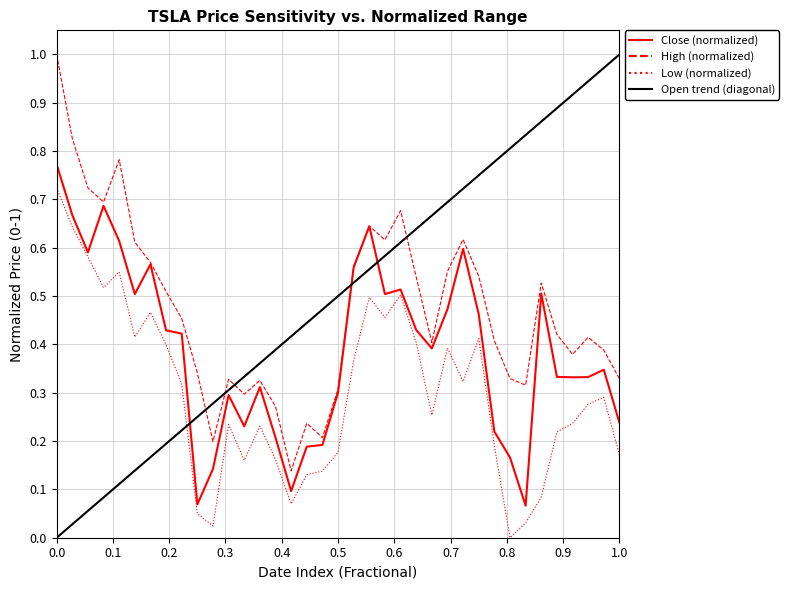

True or false: High (normalized) and Low (normalized) cross at least once.

False